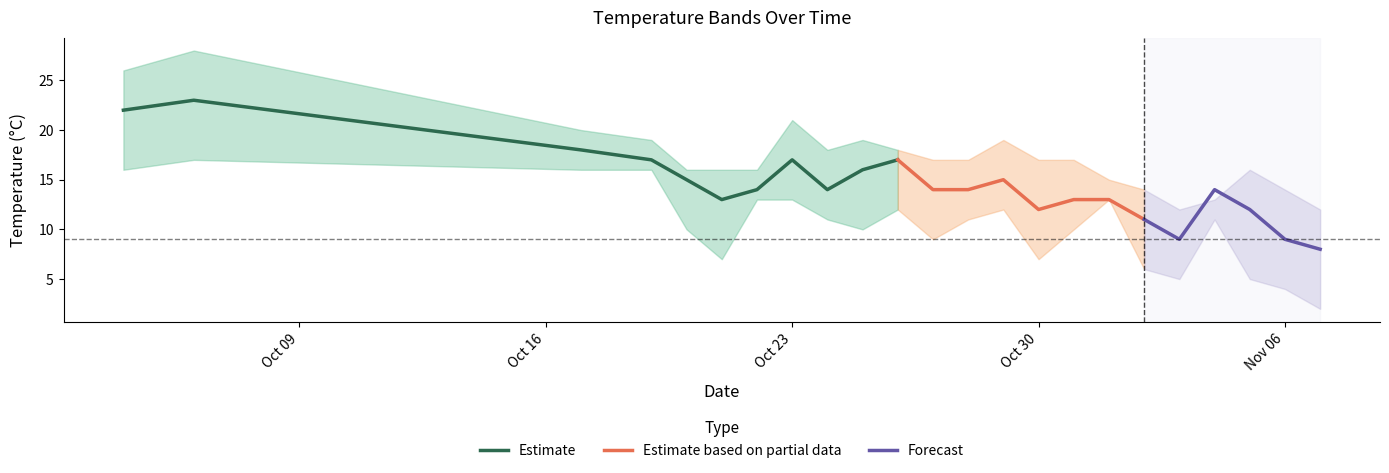

What is the difference between the temp_6 values at 2023-11-07 and 2023-11-03?

1